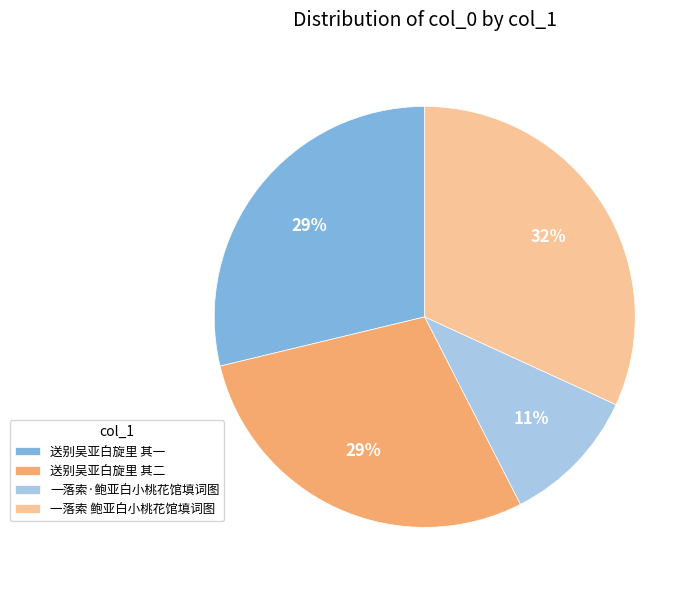

To the nearest percent, what percentage of the pie is 送别吴亚白旋里 其二?

29%